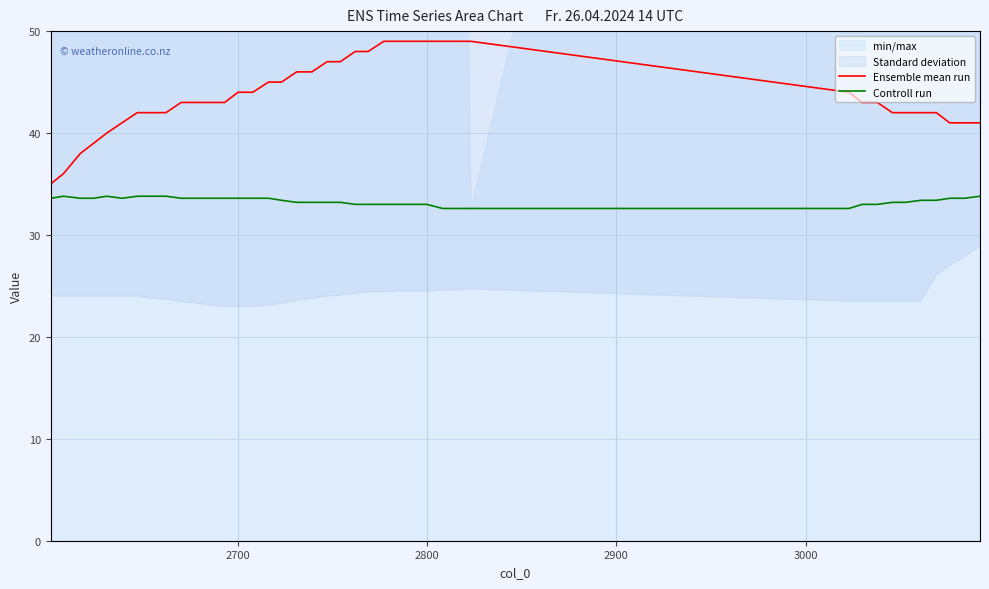

What is the maximum value for Ensemble mean run?

49.0